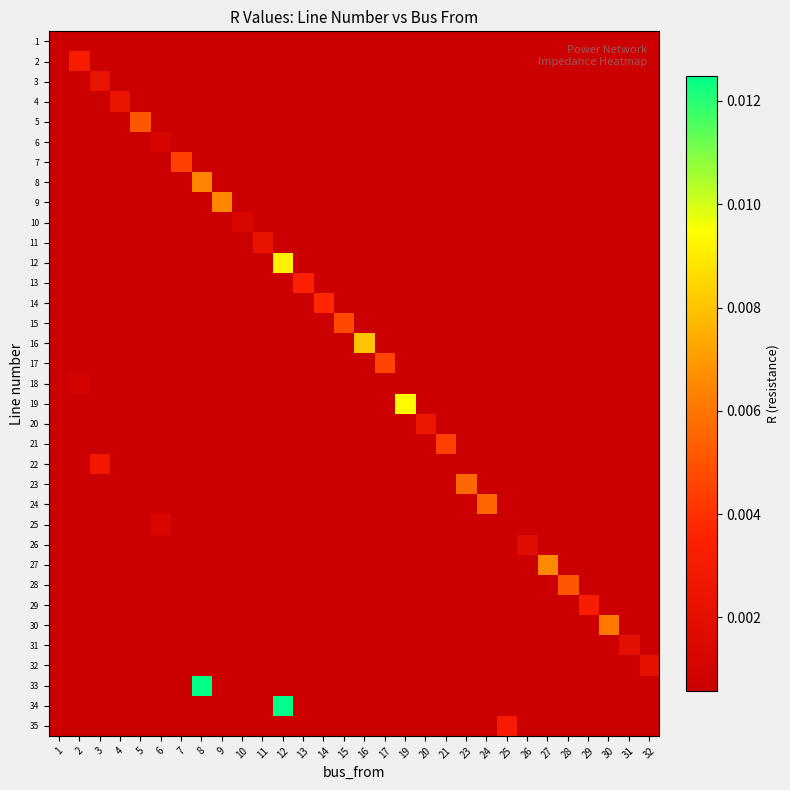

True or false: 18 has a value of 0.0 at 2.

True